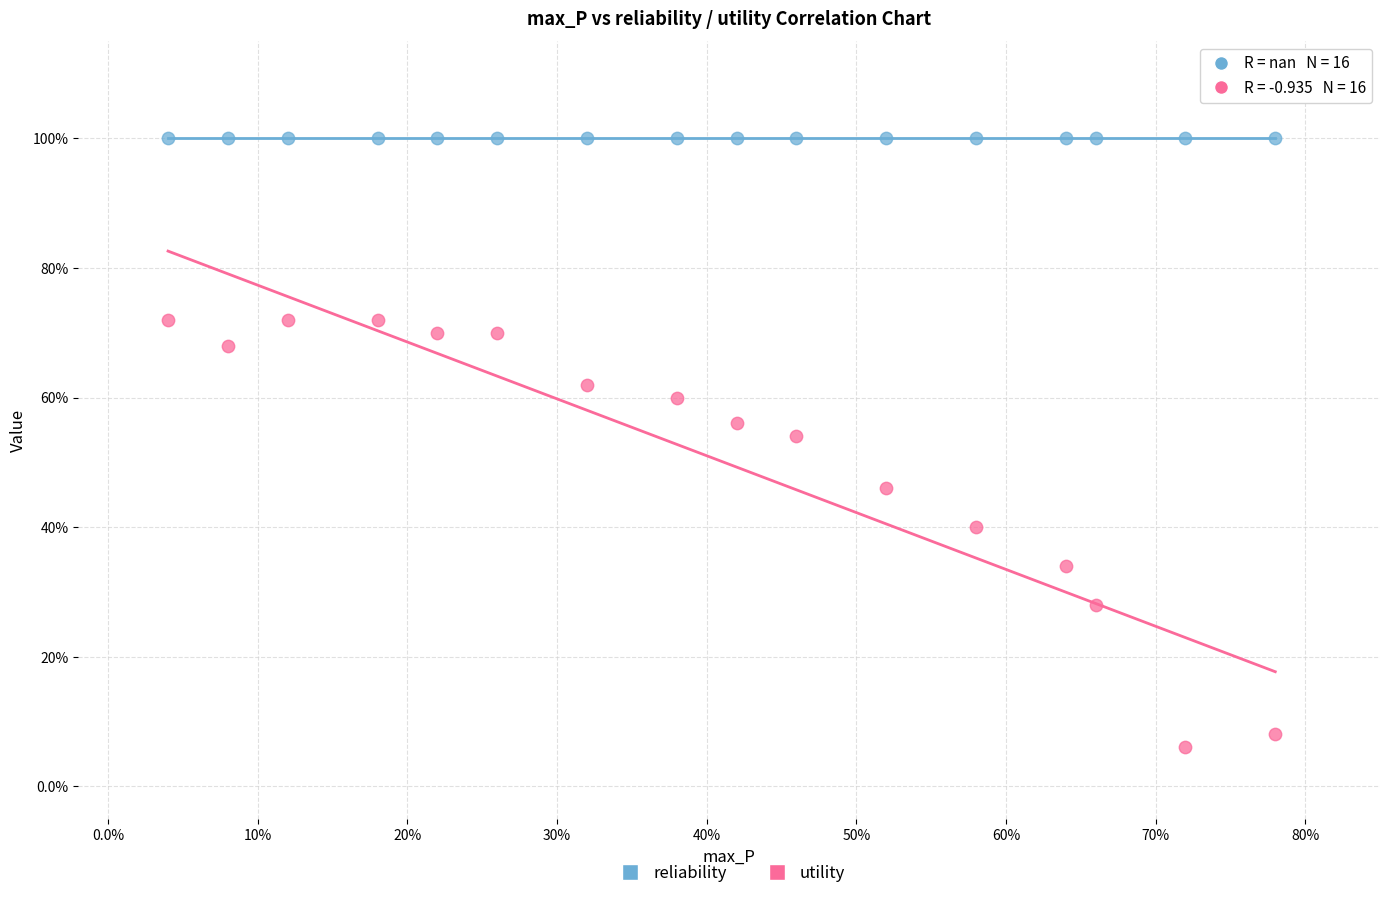

Which series contains the lowest Y value?

utility